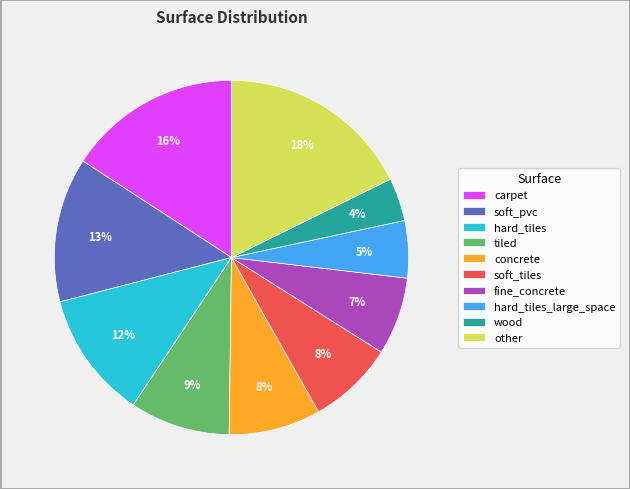

Does tiled account for over 50% of the chart?

No